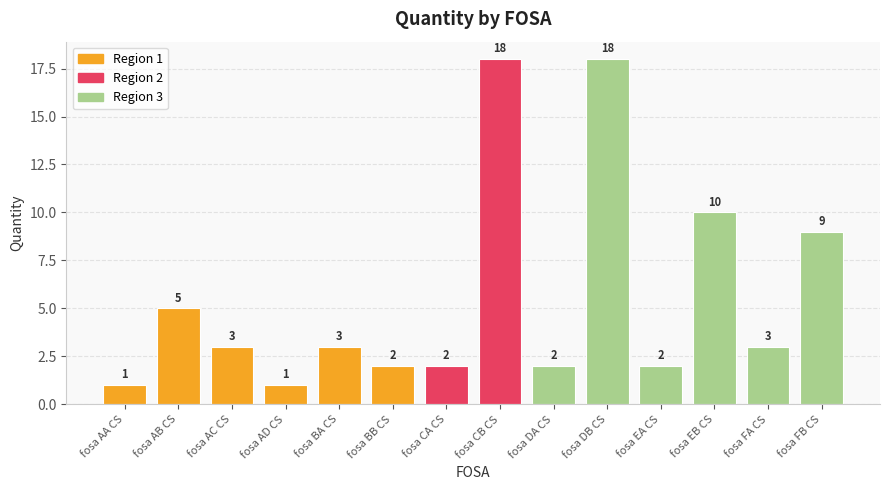

Reading left to right, what are all the values shown in this chart?

1	5	3	1	3	2	2	18	2	18	2	10	3	9